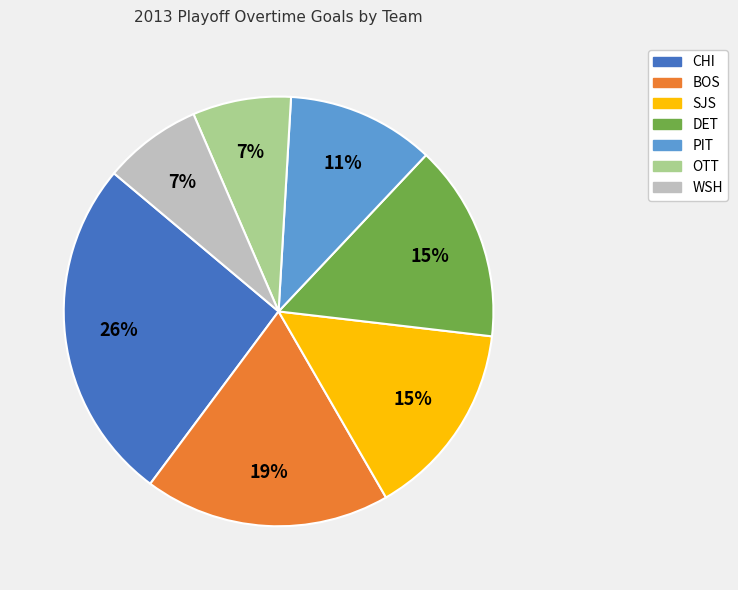

Which category has the biggest portion of the pie?

CHI